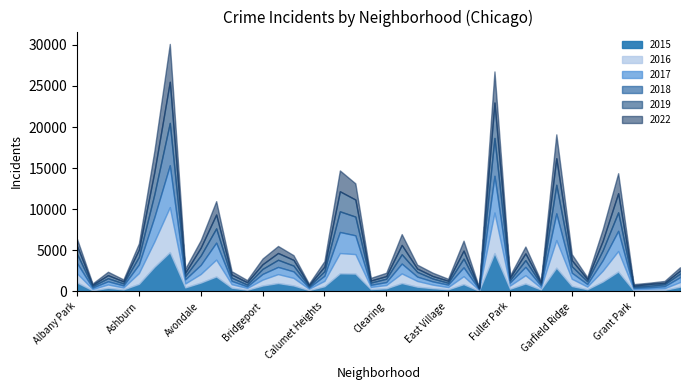

What position from the right is Archer Heights?

38